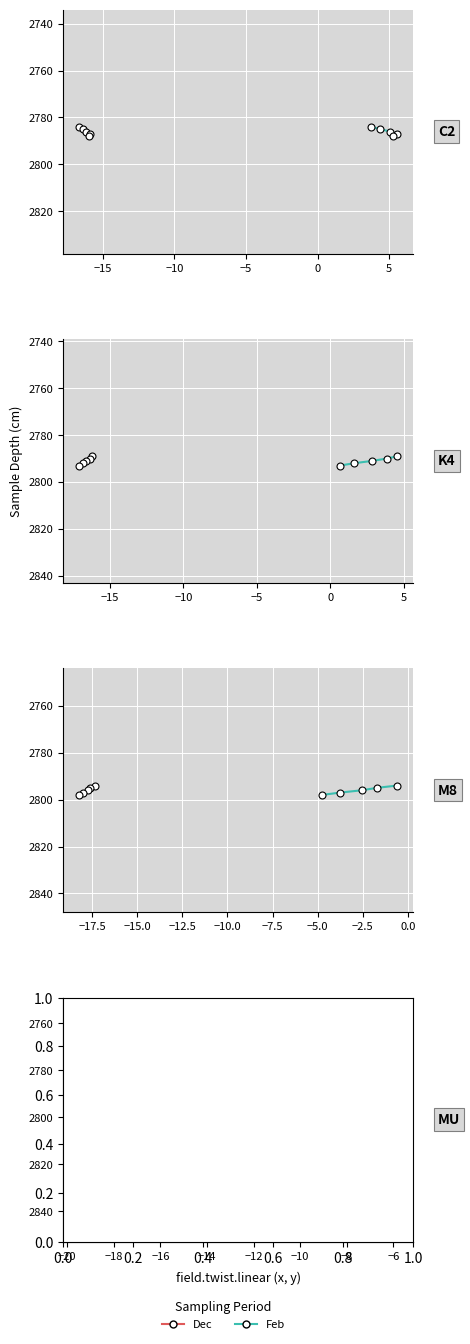

What position from the left is 0?

5